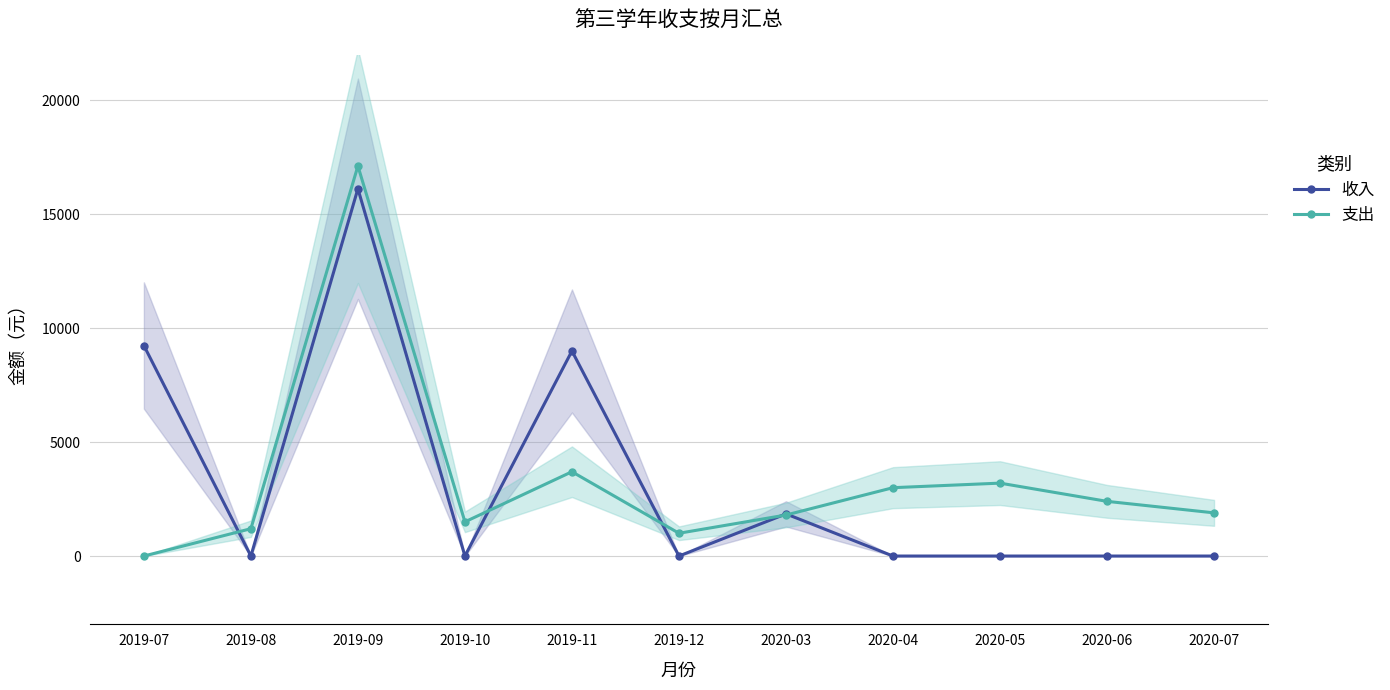

At which category does the chart reach its peak across all series?

2019-09